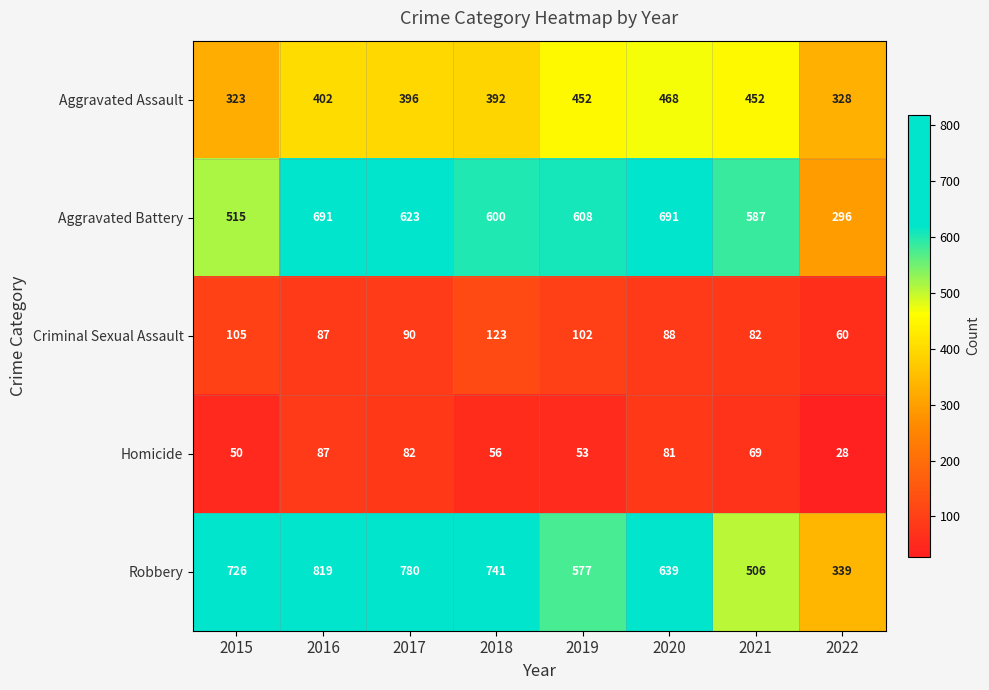

Rank the series by their maximum value, from lowest to highest.

Homicide, Criminal Sexual Assault, Aggravated Assault, Aggravated Battery, Robbery